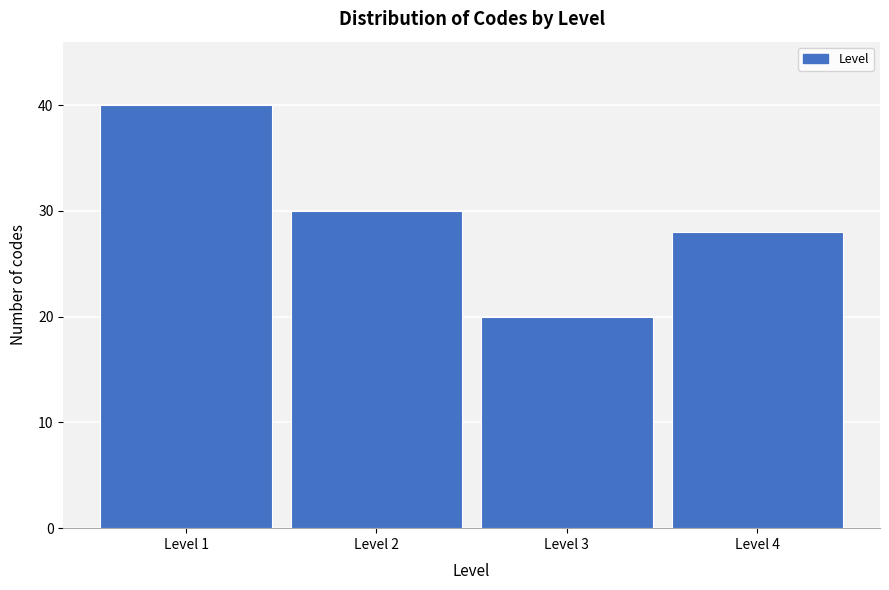

Reading left to right, transcribe all the data shown in this chart.

Level 1=40	Level 2=30	Level 3=20	Level 4=28